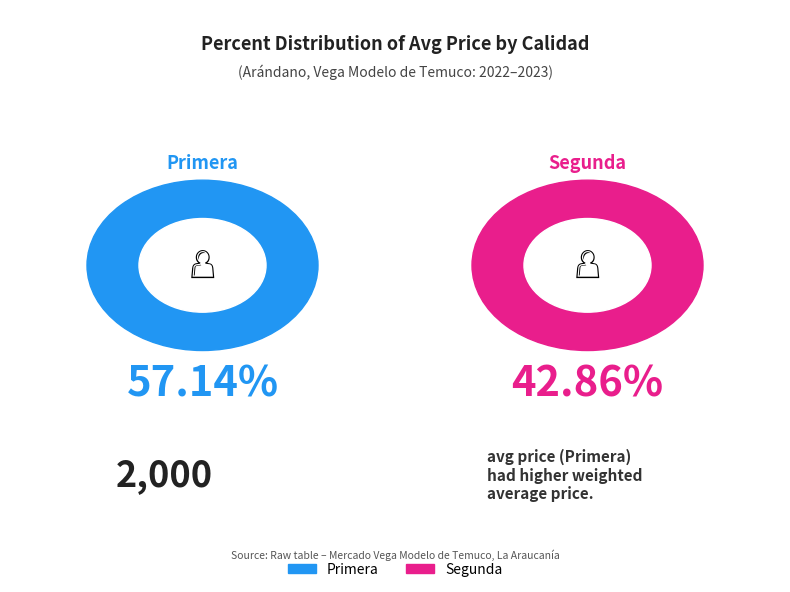

To the nearest percent, what is the difference between the Segunda and Primera slice percentages?

14%